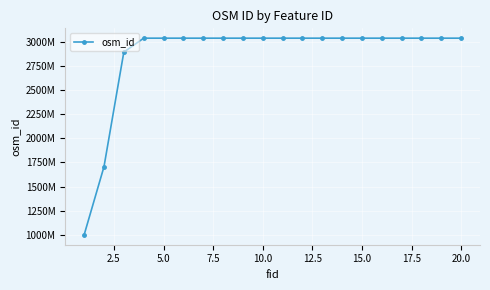

Is this an area chart (filled region under the line)?

No